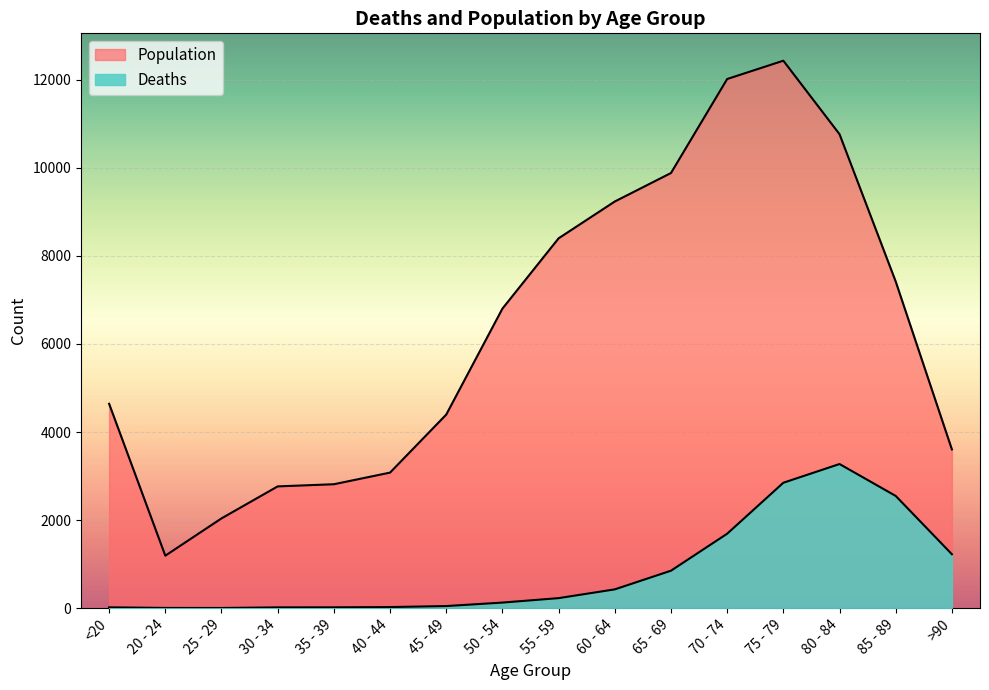

Which series has the largest total across all categories?

Population